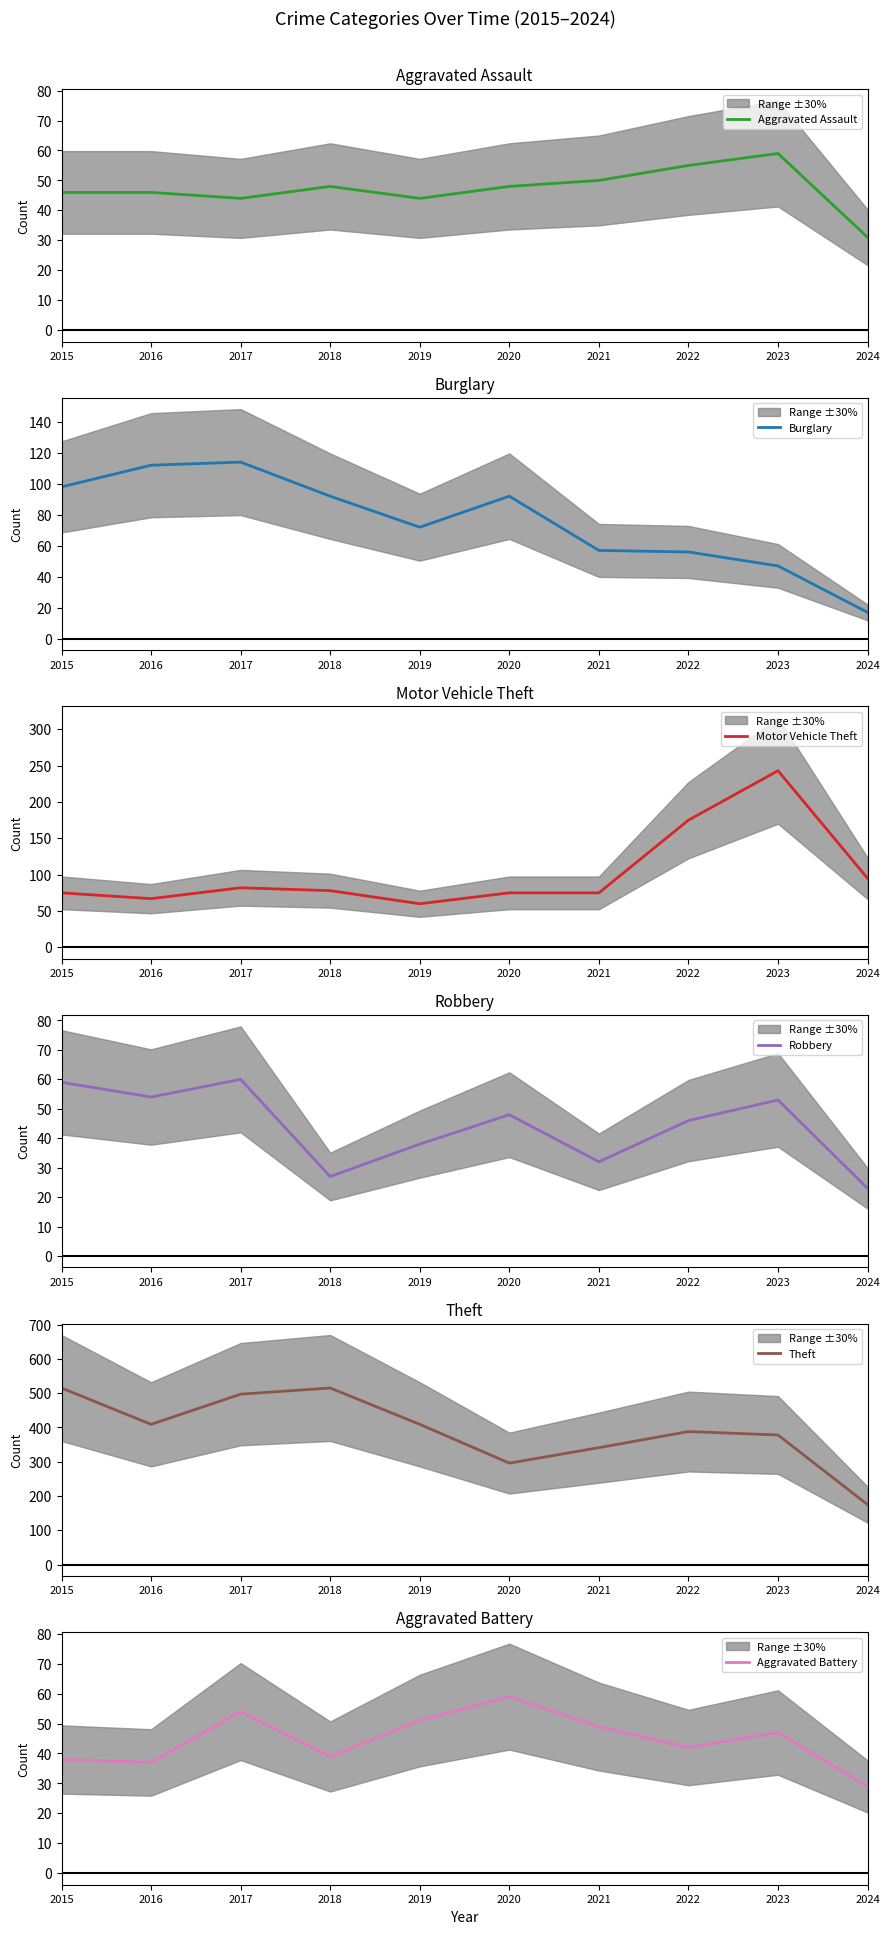

Which series ends up on top after the final intersection of Robbery and Aggravated Assault?

Aggravated Assault